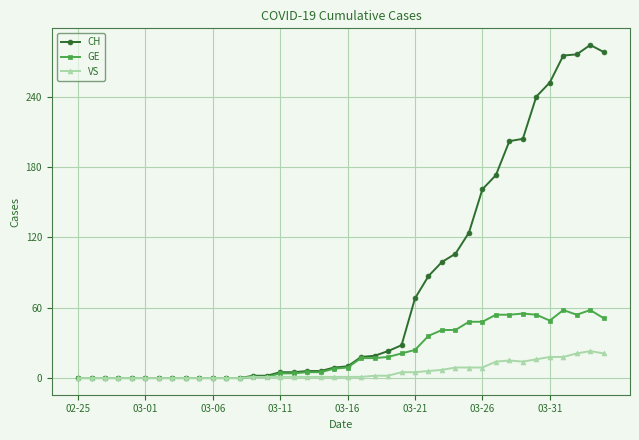

Which series has the widest spread of values?

CH